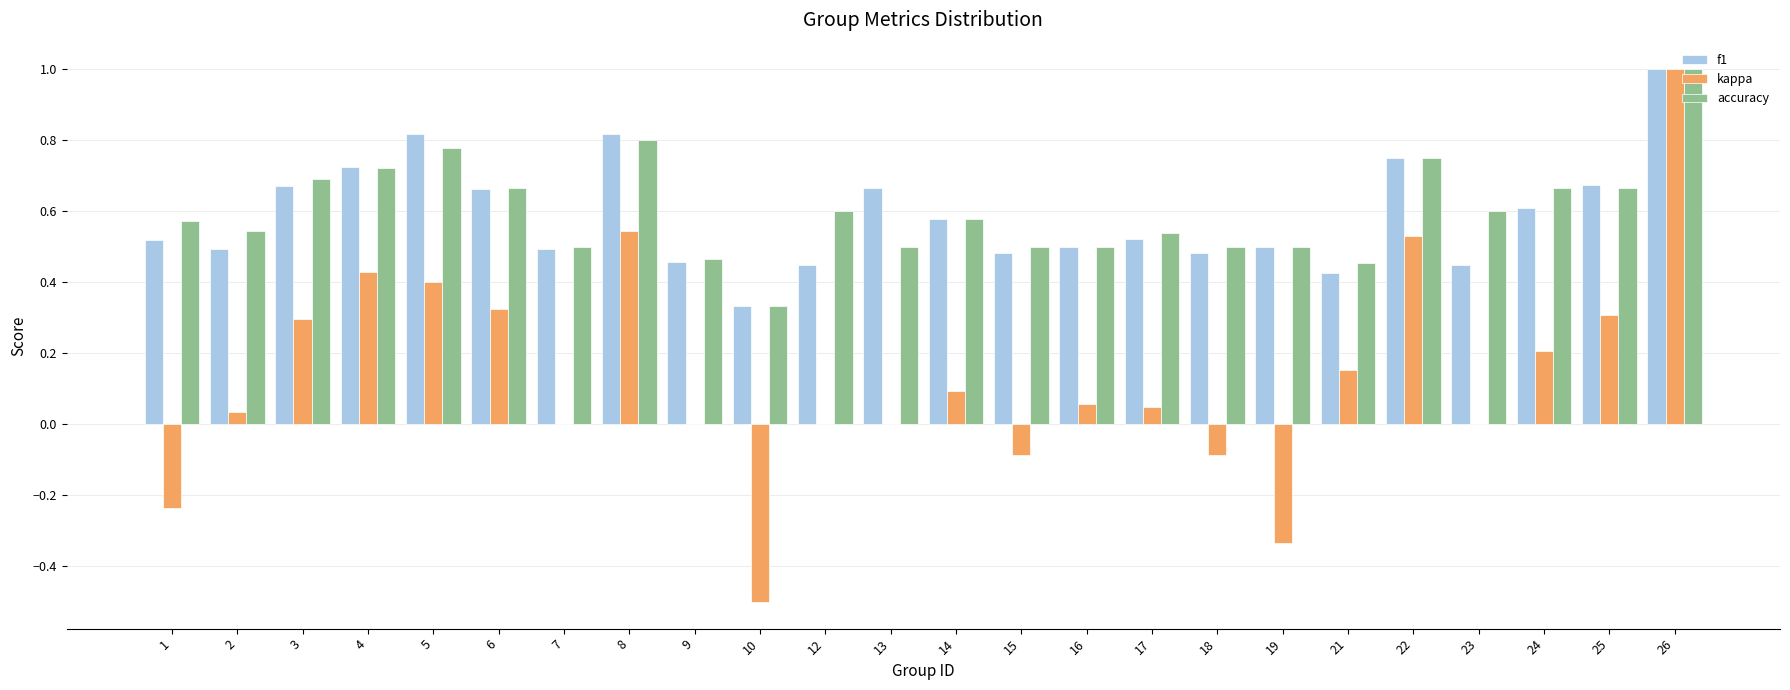

How many distinct data groups are displayed?

3